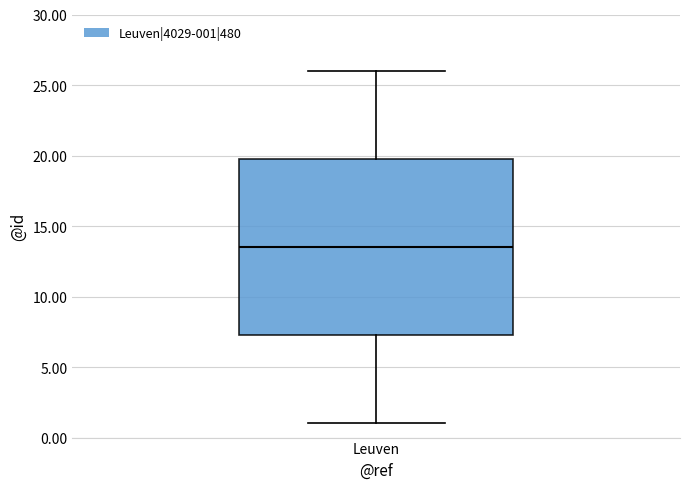

Transcribe this box plot: give where the median line is, the range the box spans, and where the two whiskers end, as read against the y-axis. The values are not printed on the chart, so give them approximately, as read against the axis.

median 13.5, box 7.5 to 20.0, whiskers 1.0 to 26.0